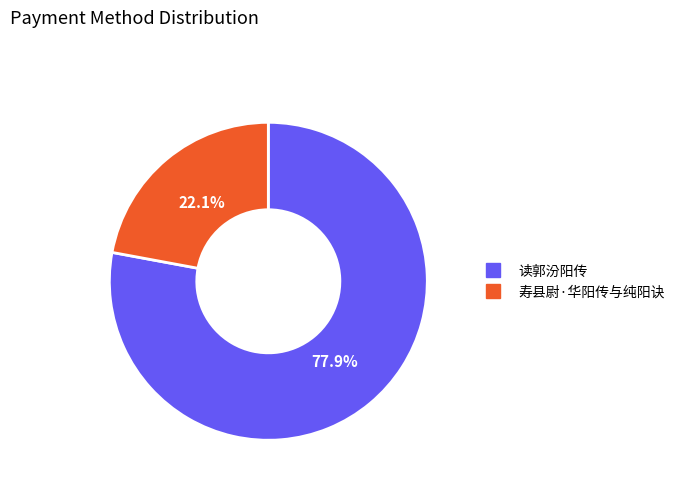

To the nearest percent, what percentage of the pie is 寿县尉·华阳传与纯阳诀?

22%